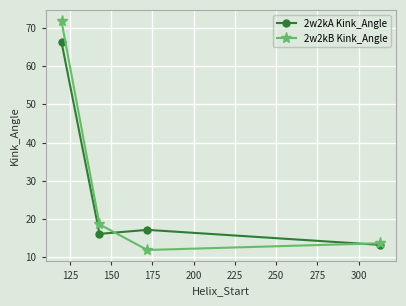

How many values in the 2w2kA Kink_Angle series are below 17?

2